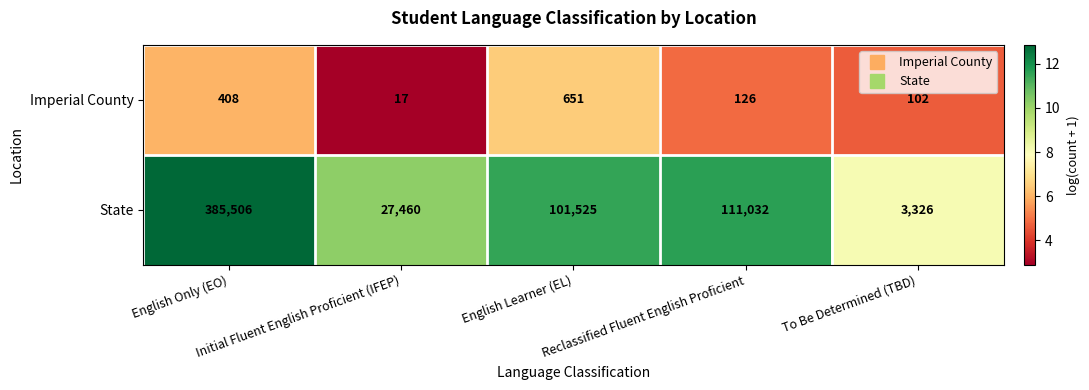

Which series has the largest total across all categories?

State